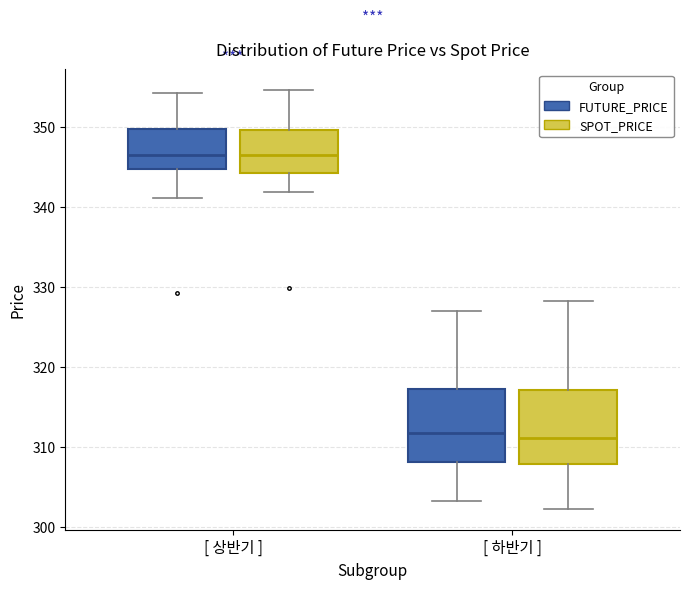

Reading left to right, read every box against the y-axis: the position of its median line, the range the box covers, and the ends of its whiskers. The values are not printed on the chart, so give them approximately, as read against the axis.

[ 상반기 ] (FUTURE_PRICE): median 346, box 345 to 350, whiskers 341 to 354
[ 상반기 ] (SPOT_PRICE): median 346, box 344 to 350, whiskers 342 to 355
[ 하반기 ] (FUTURE_PRICE): median 312, box 308 to 317, whiskers 303 to 327
[ 하반기 ] (SPOT_PRICE): median 311, box 308 to 317, whiskers 302 to 328